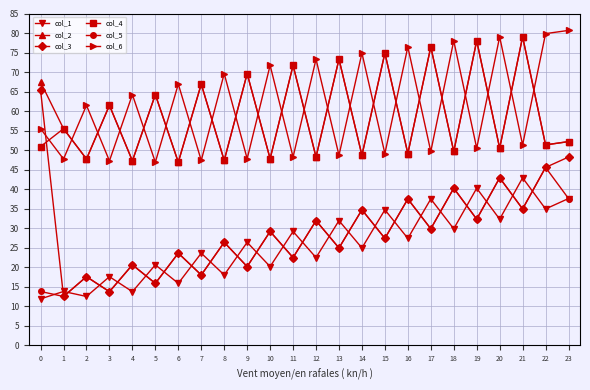

What is the difference between the highest and lowest values at 14?

49.9